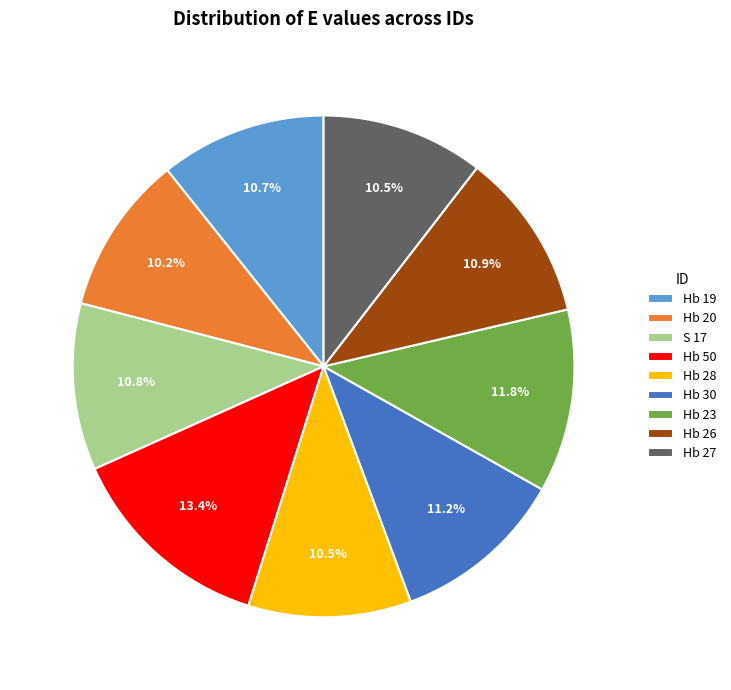

Count the number of slices in the pie.

9